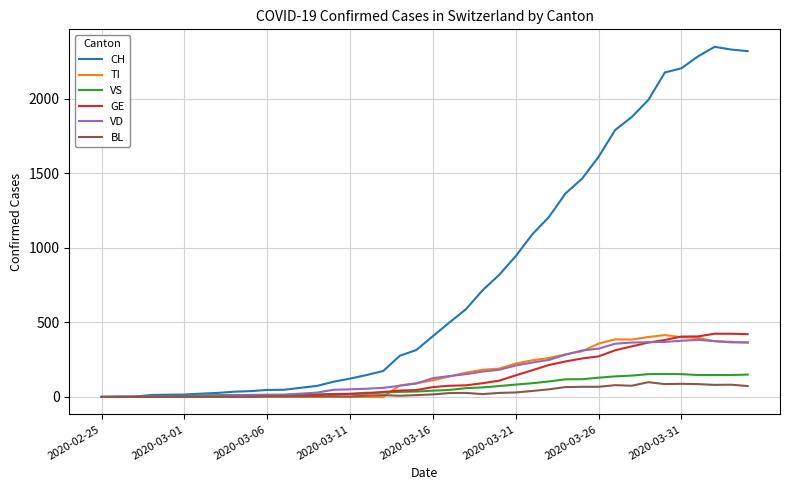

What is the maximum value shown in the chart?

2349